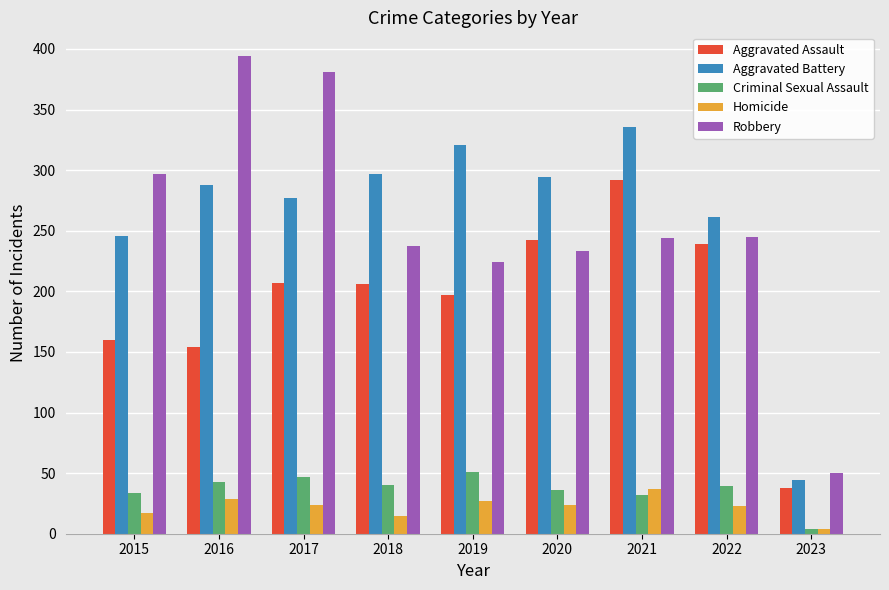

The Homicide series shows 41 at 2017. True or false?

False